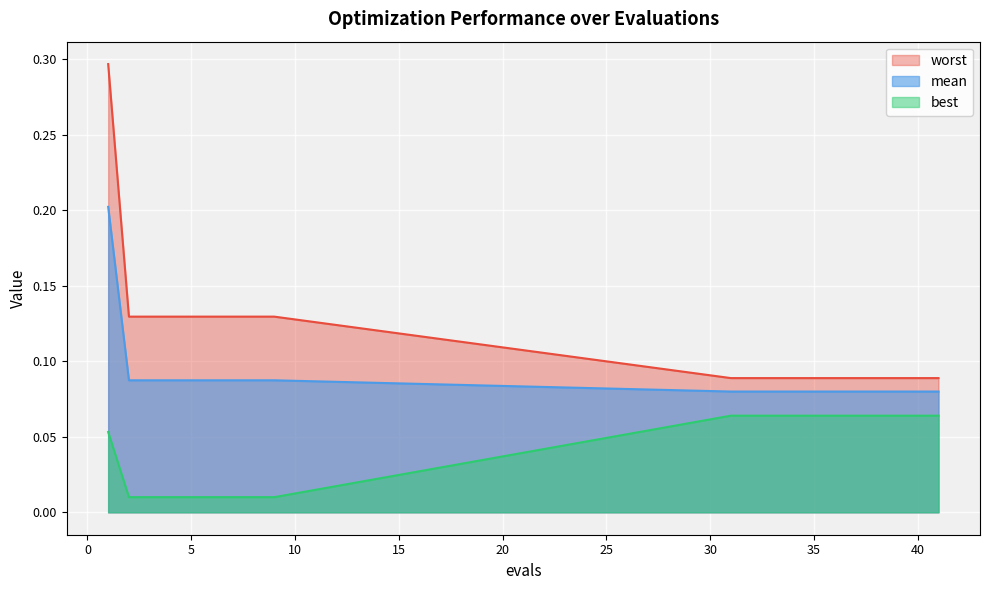

Which series has the largest total across all categories?

worst